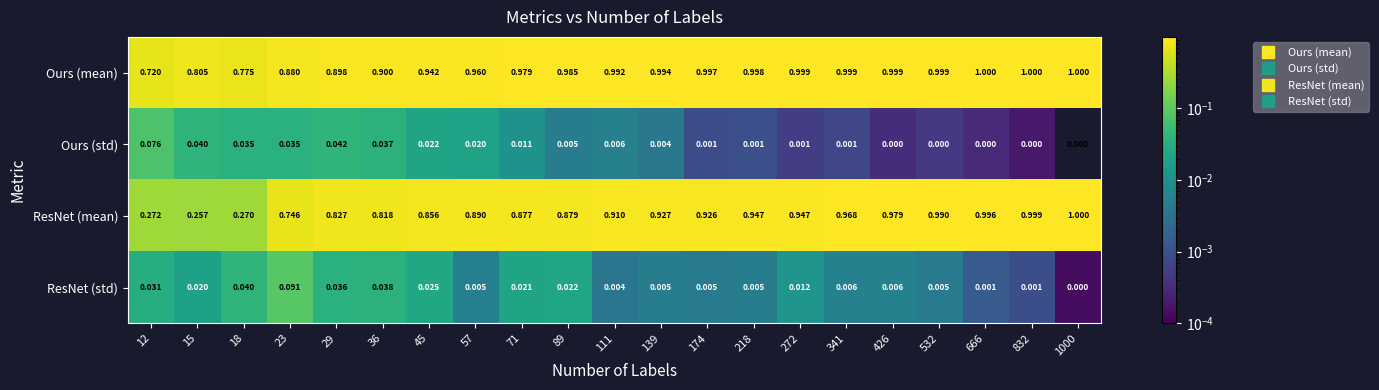

Which series changed the most between 111 and 218?

ResNet (mean)